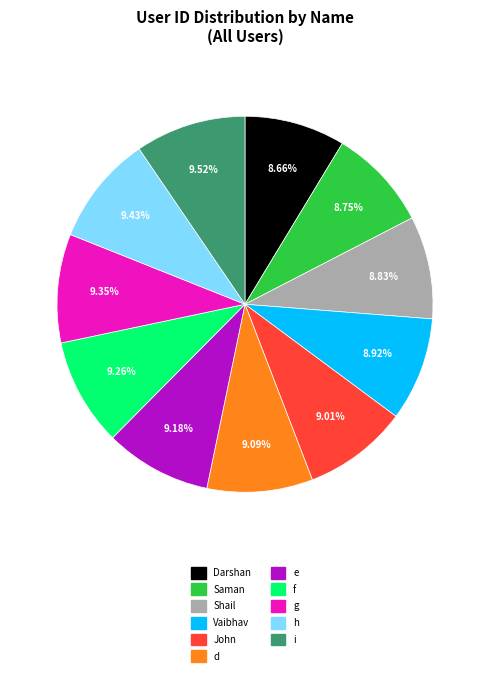

How many segments does this pie chart have?

11